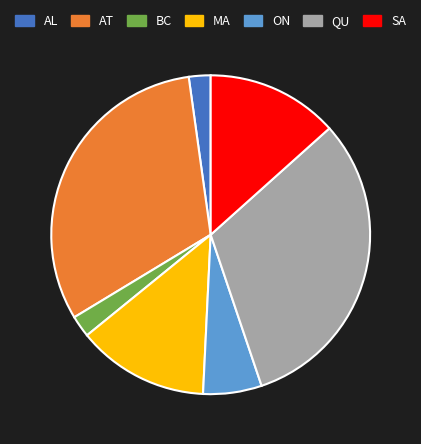

Between BC and AT, which is larger?

AT